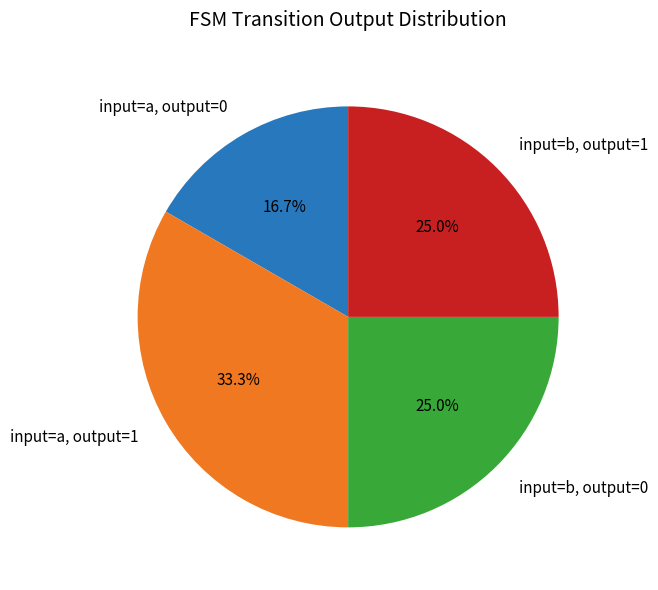

Which category has the smallest portion of the pie?

input=a, output=0